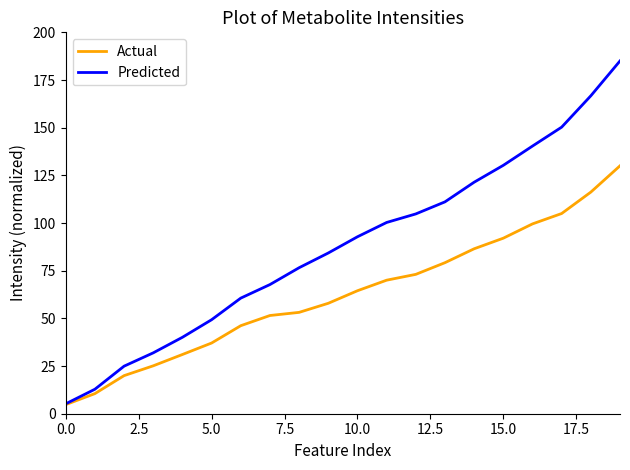

Which series has the largest range (max minus min)?

Predicted